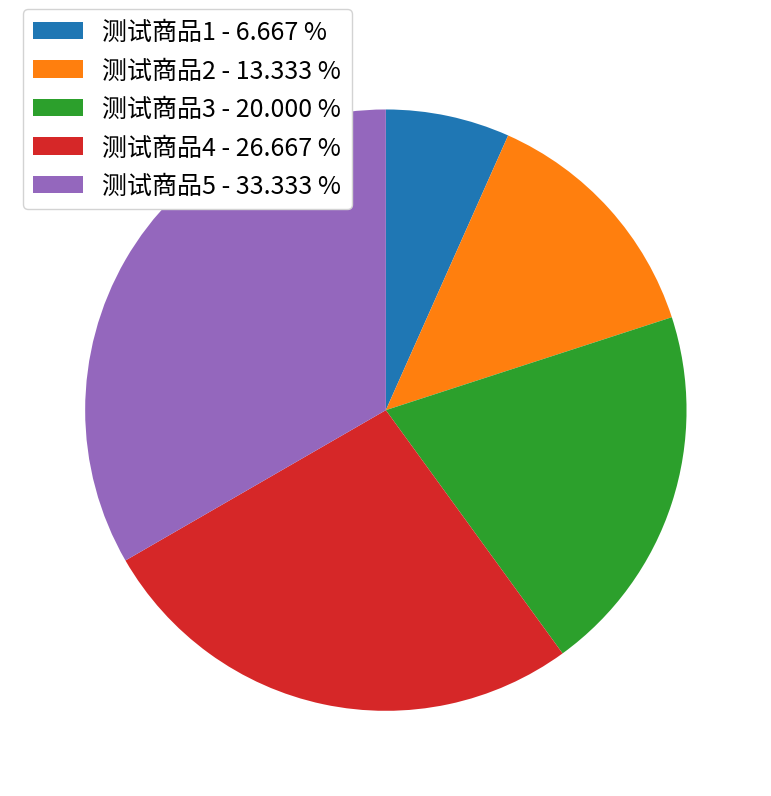

Is there any slice that represents more than half of the pie?

No